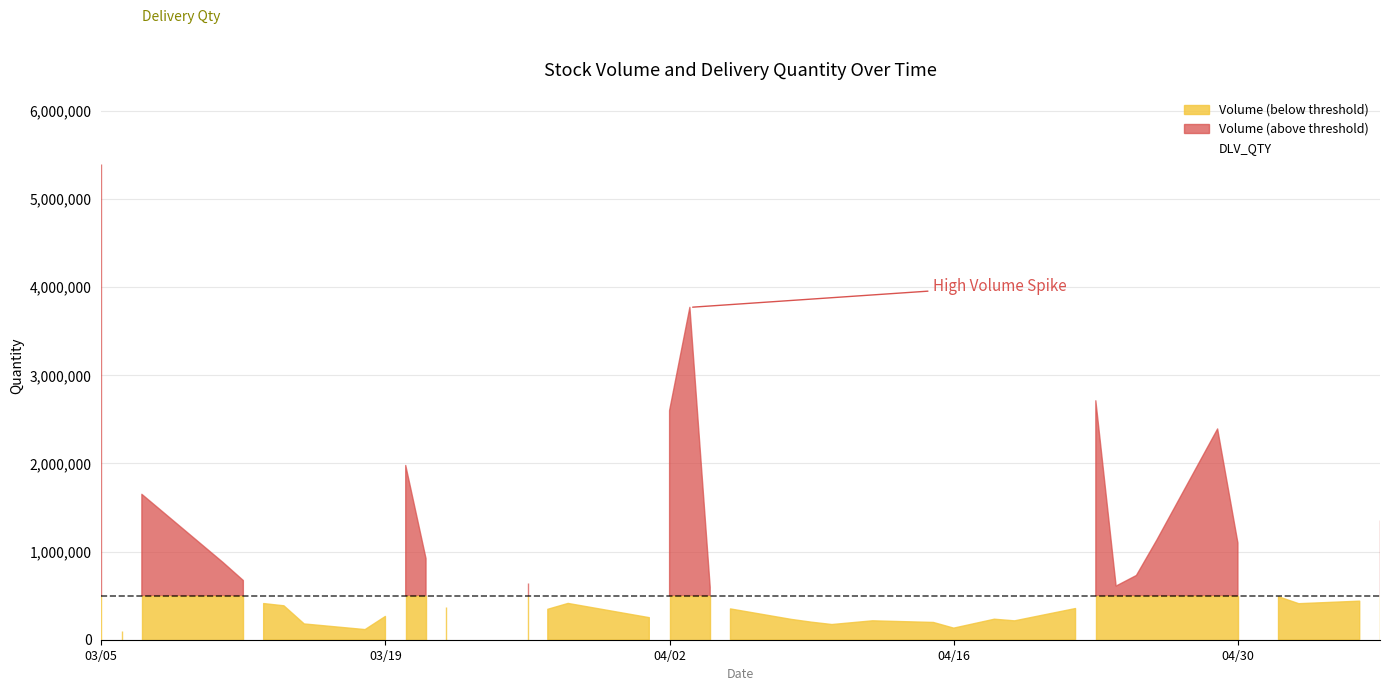

What is the maximum value for Volume?

5401099